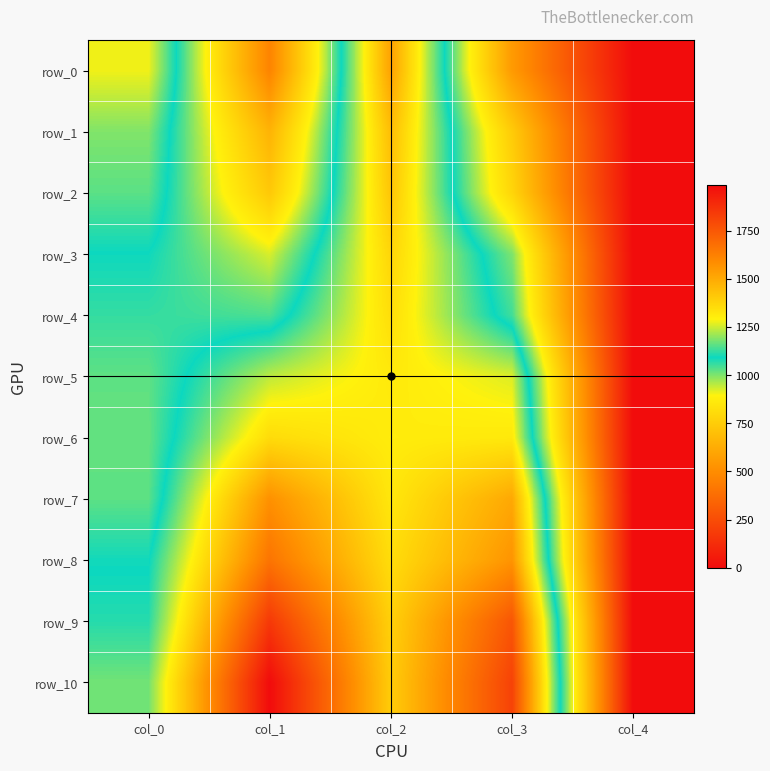

Is the value of row_0 at col_4 greater than the value of row_10 at col_0?

No